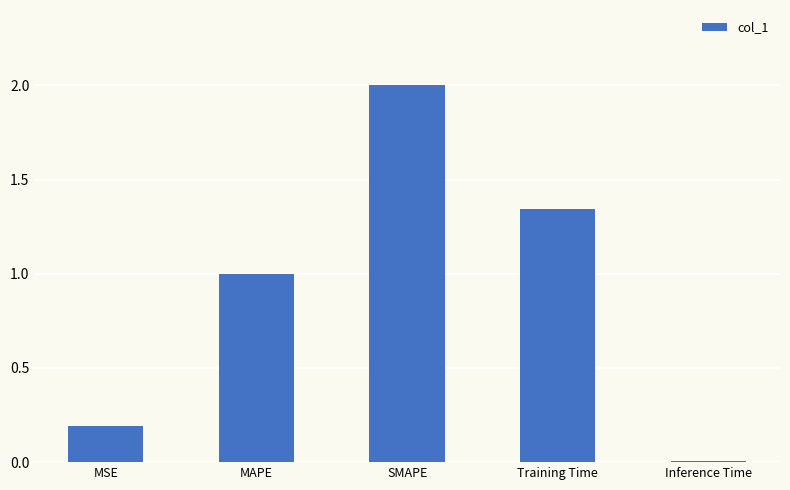

True or false: the data shows 1.0 at MAPE.

True